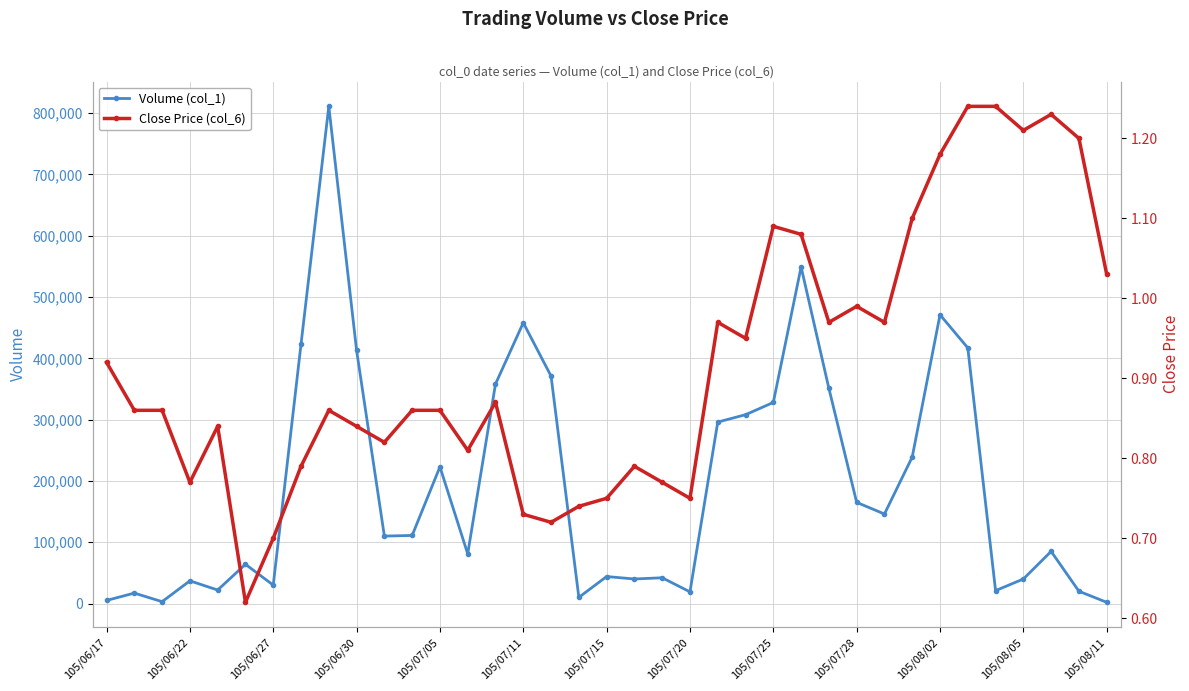

True or false: Volume (col_1) has more than 0 interior local peaks.

True